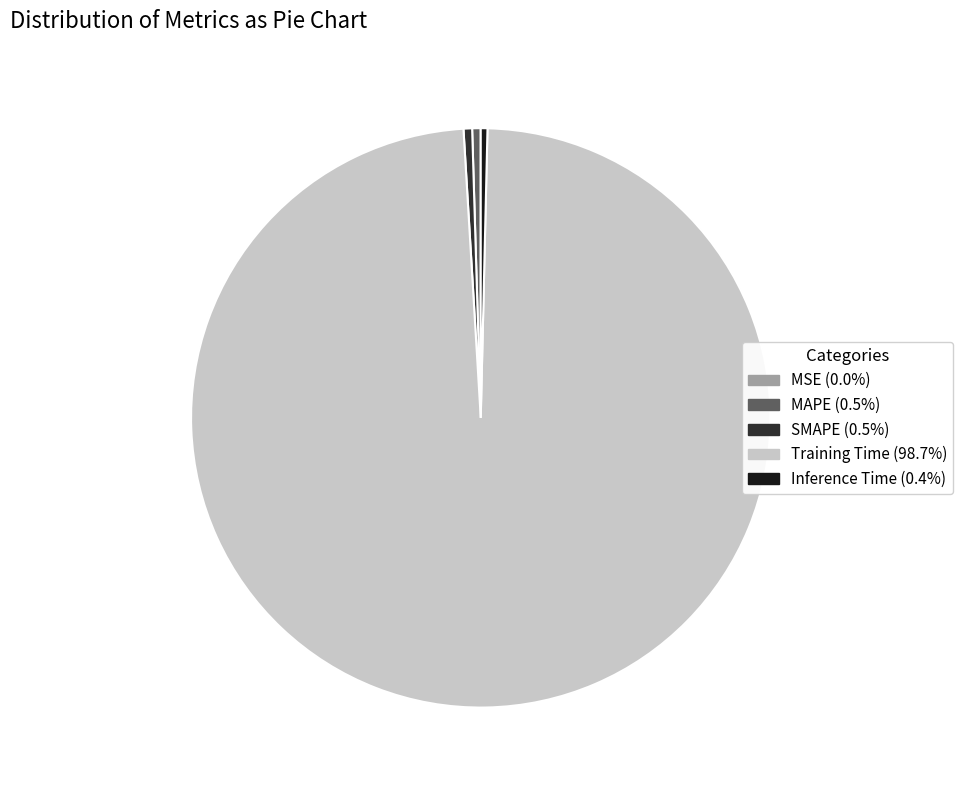

Is the sum of Inference Time (0.4%) and MAPE (0.5%) greater than half?

No